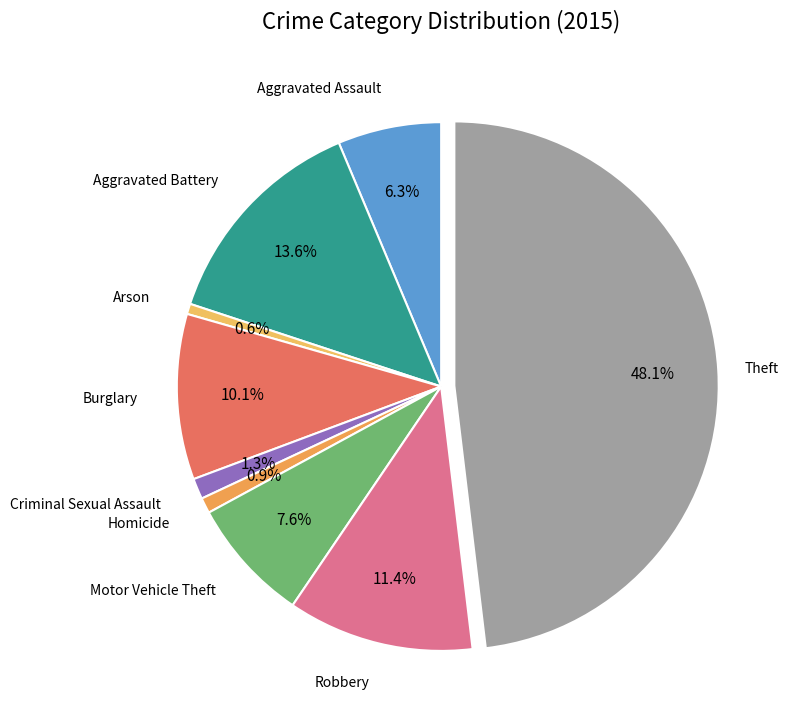

True or false: Theft accounts for 57% of the total.

False